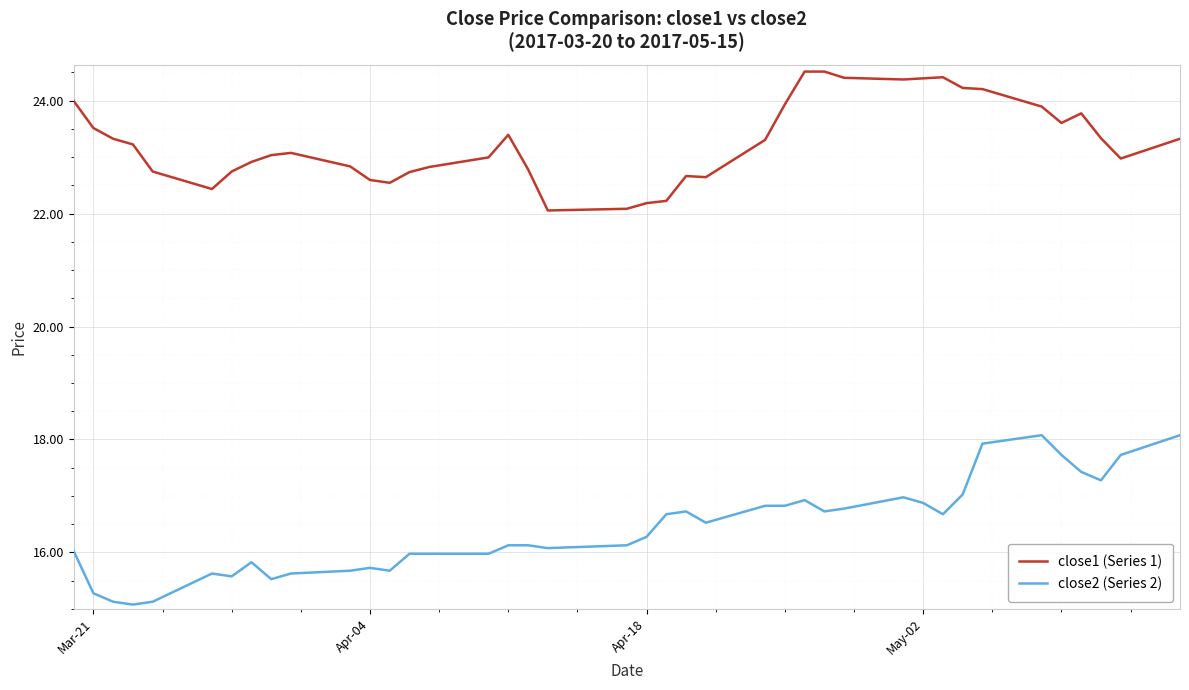

True or false: close2 (Series 2) and close1 (Series 1) cross at least once.

False